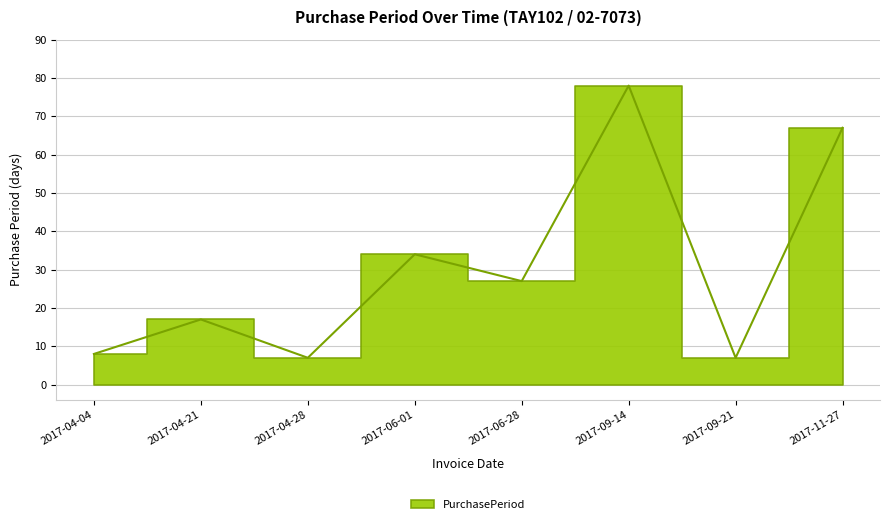

What position from the left is 2017-06-01?

4